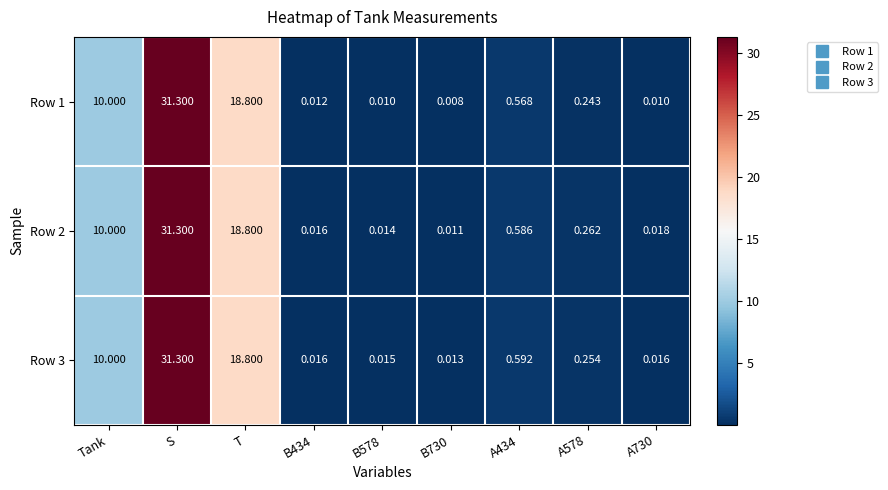

At which label is Row 3 closest to 15?

T